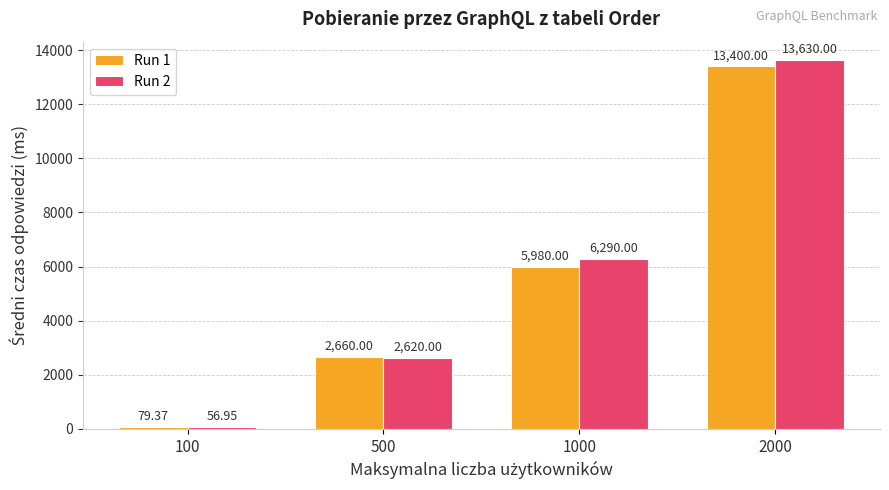

Read the Run 2 value at 100.

57.0